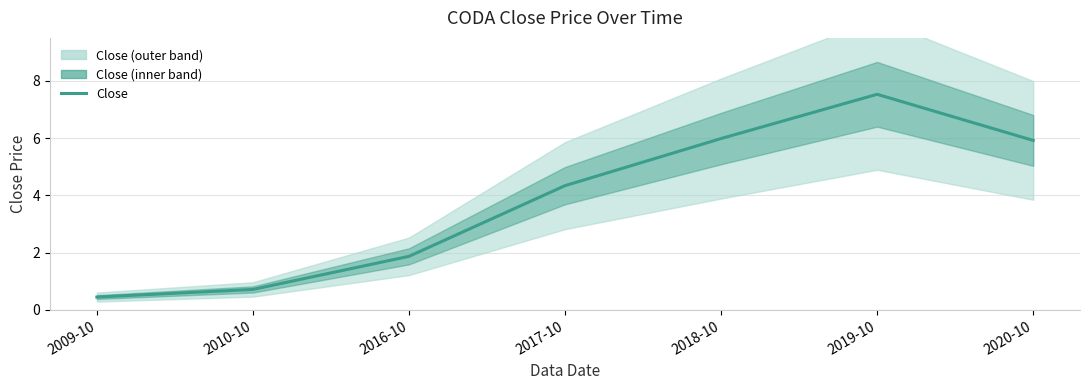

Reading right to left, what are all the values shown in this chart?

2020-10=5.9	2019-10=7.5	2018-10=6.0	2017-10=4.3	2016-10=1.9	2010-10=0.7	2009-10=0.5